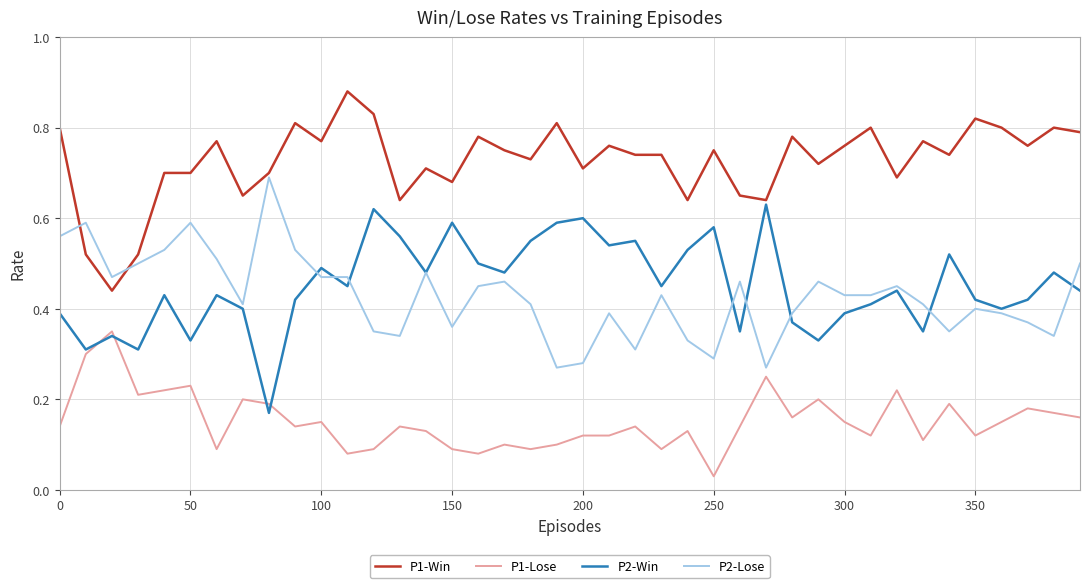

List the series in order of their peak value, highest first.

P1-Win, P2-Lose, P2-Win, P1-Lose